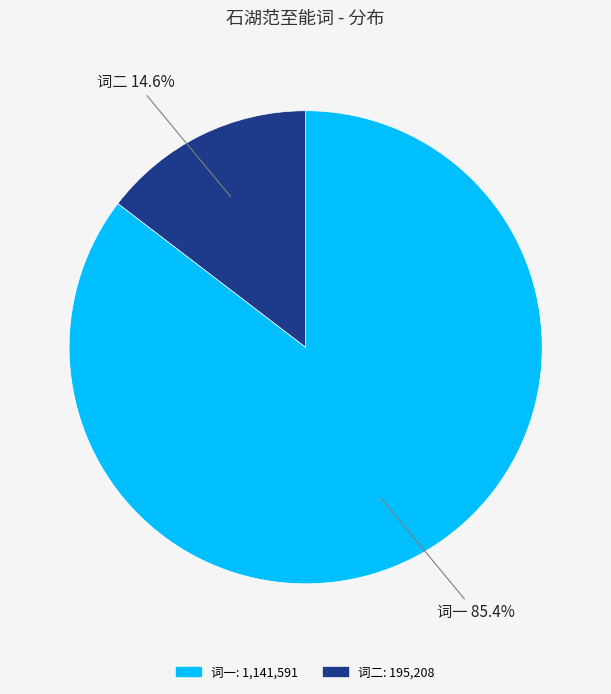

Count the number of slices in the pie.

2